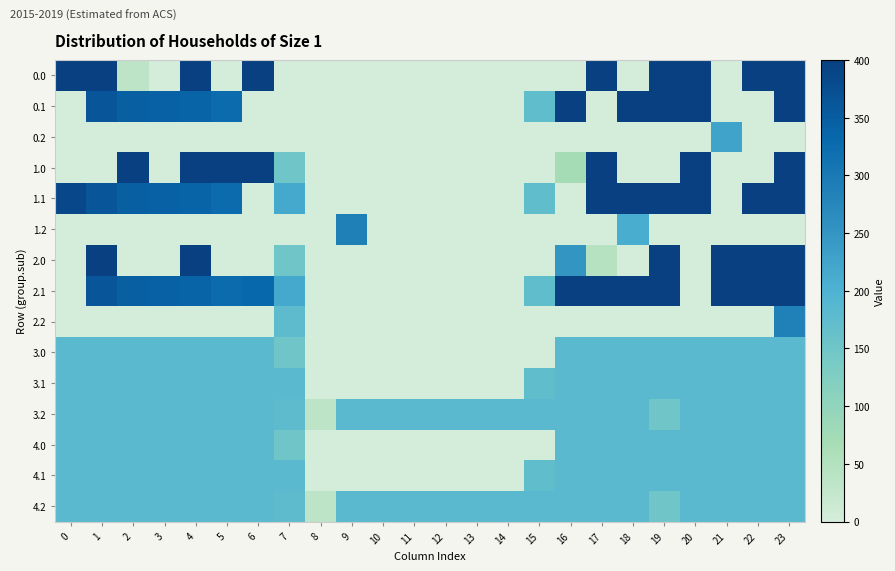

What is the spread (max minus min) of values at 16?

400.0